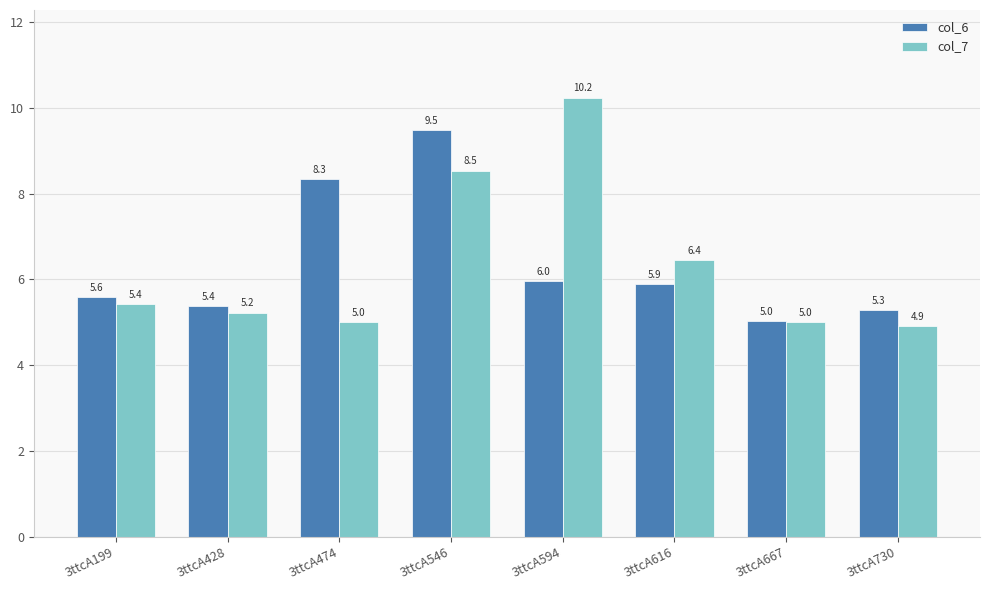

Which series has the largest range (max minus min)?

col_7